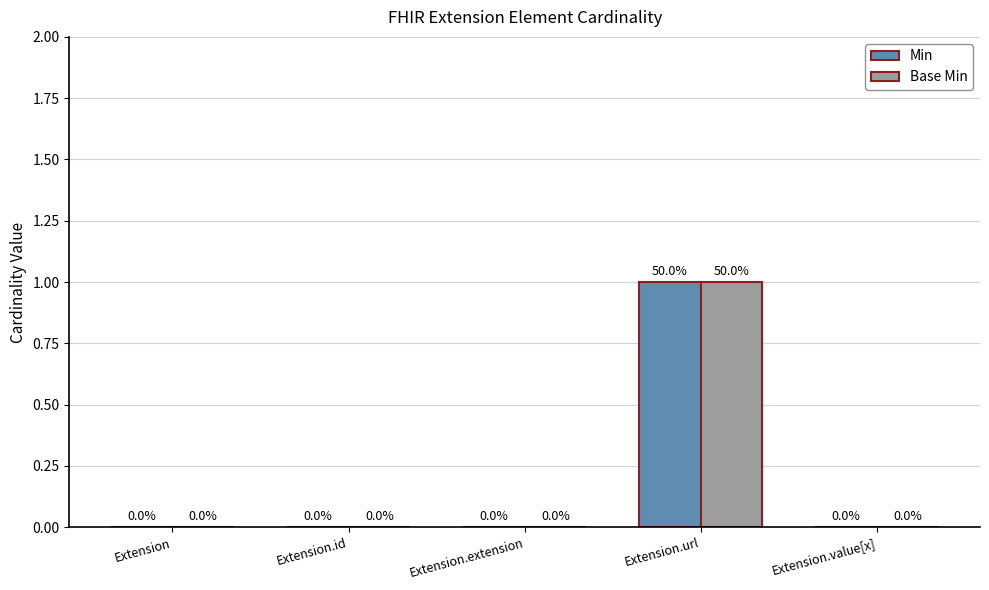

How many Min values are between 0 and 1?

5